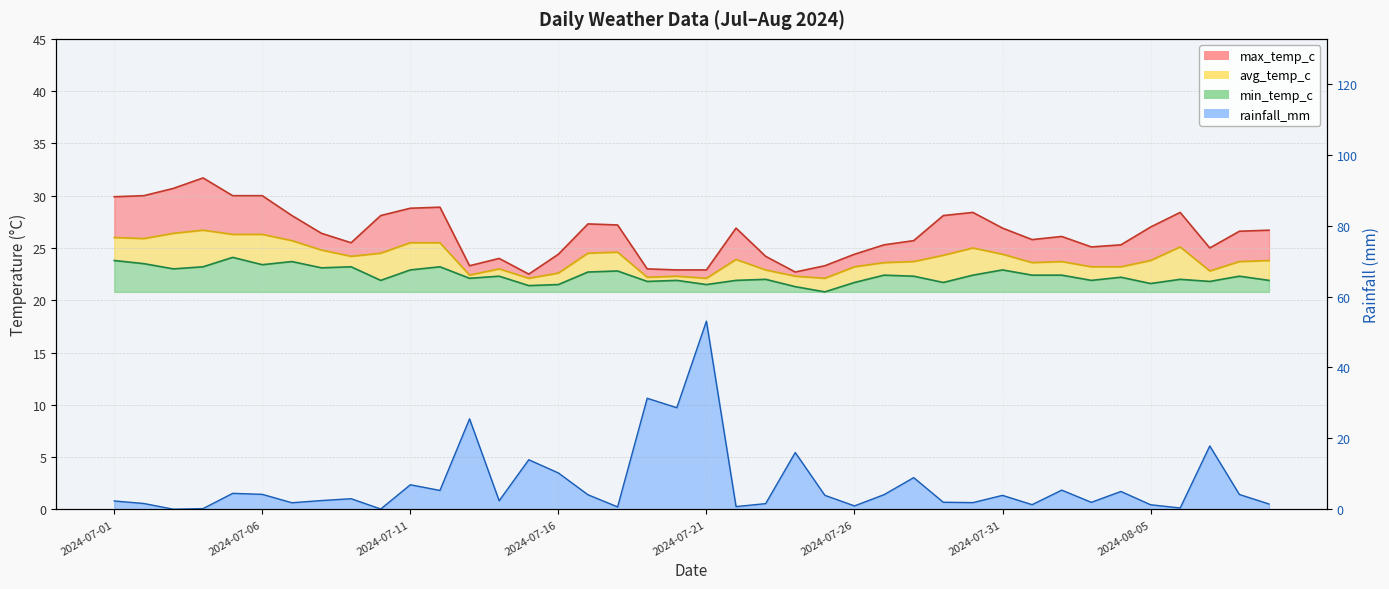

What is the difference between the maximum and minimum values in the max_temp_c series?

9.2